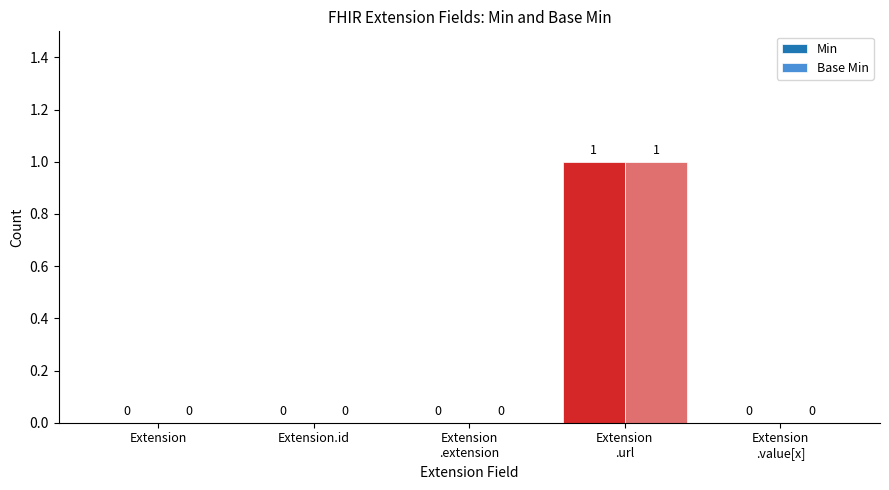

How many Min values are between 0 and 1?

5